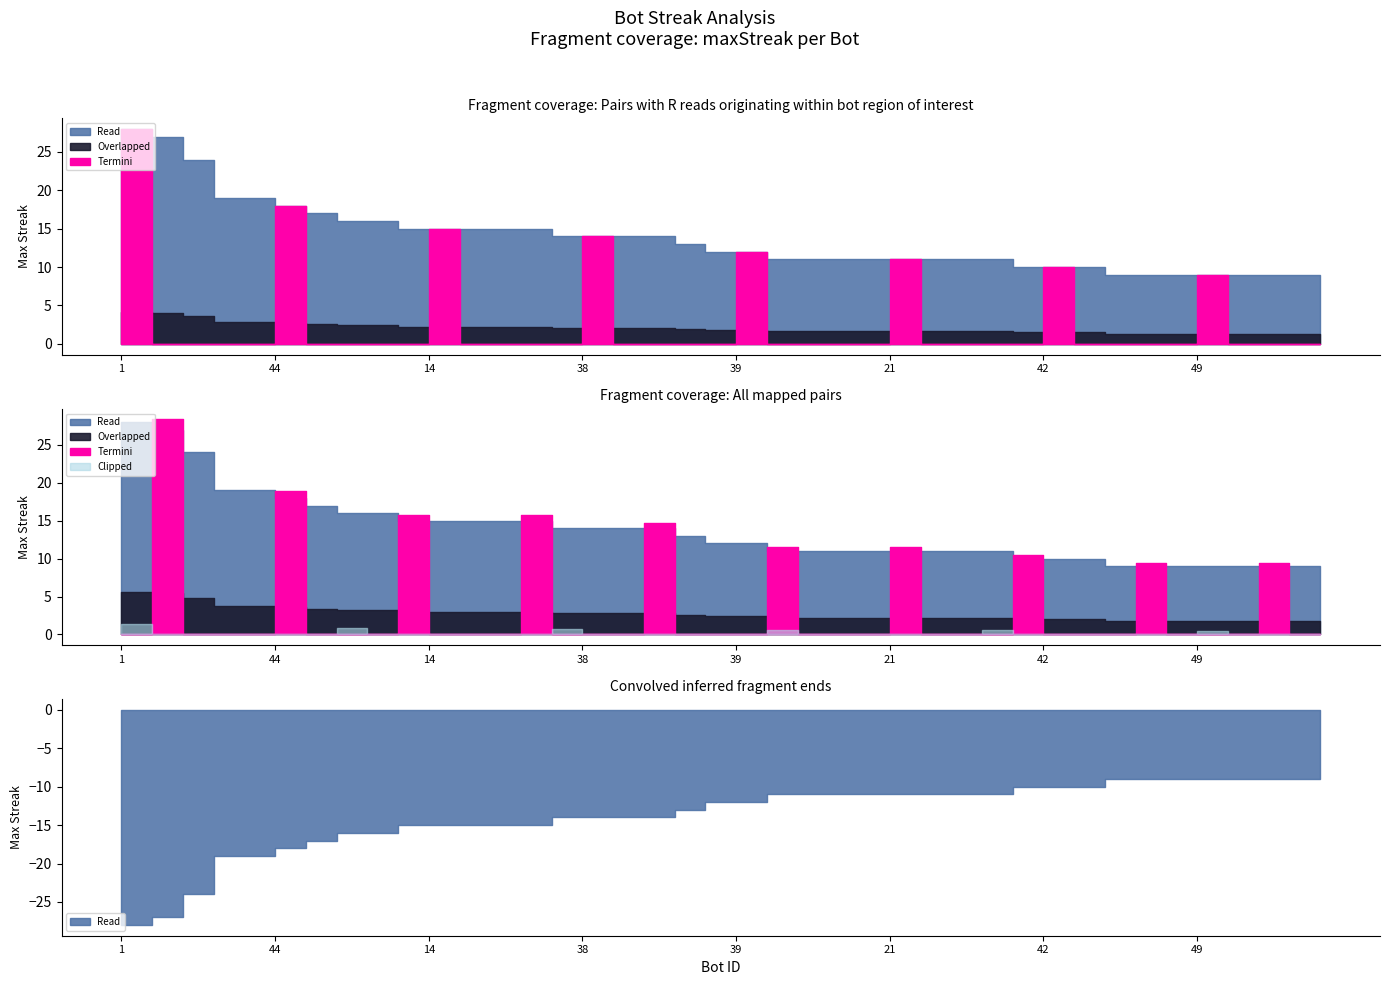

How many values exceed 12?

19